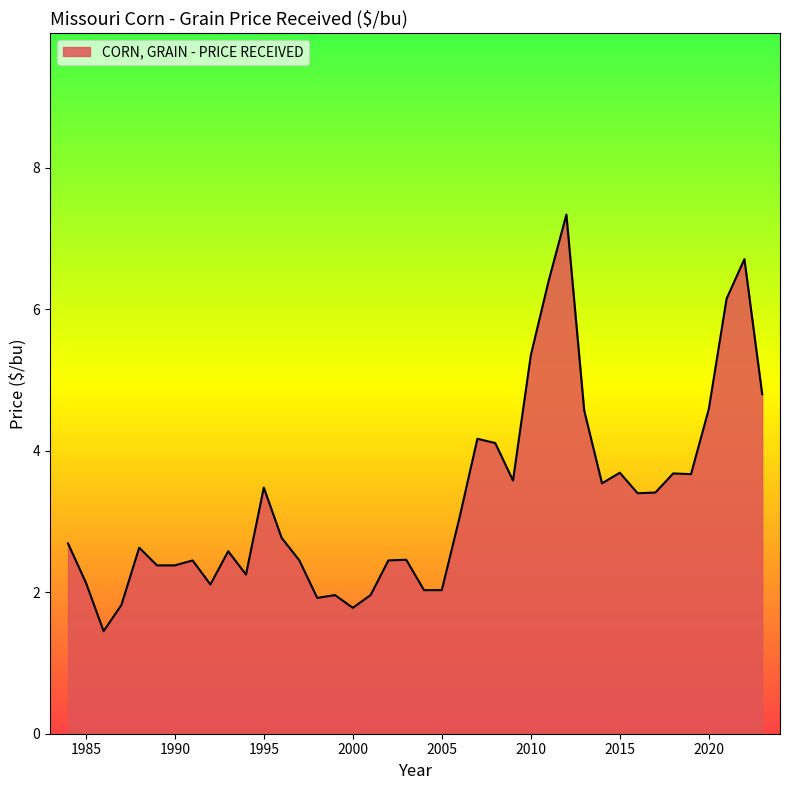

How many distinct data groups are displayed?

1